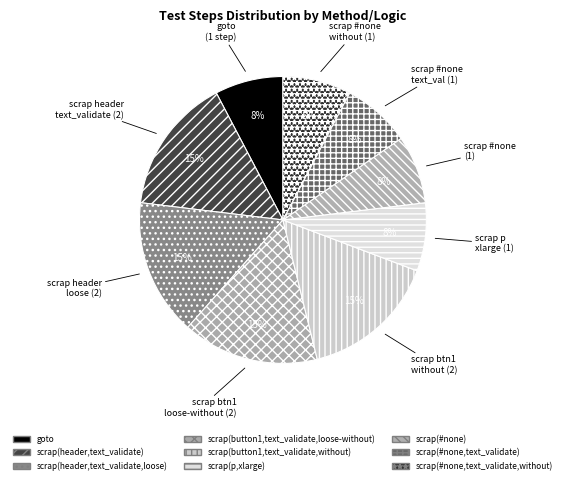

To the nearest percent, what portion does goto represent?

8%